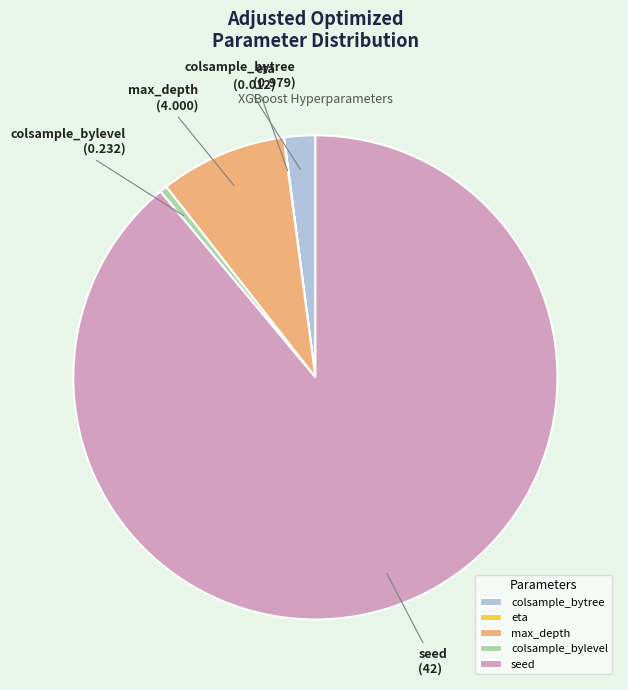

Which has a higher value, colsample_bytree or colsample_bylevel?

colsample_bytree